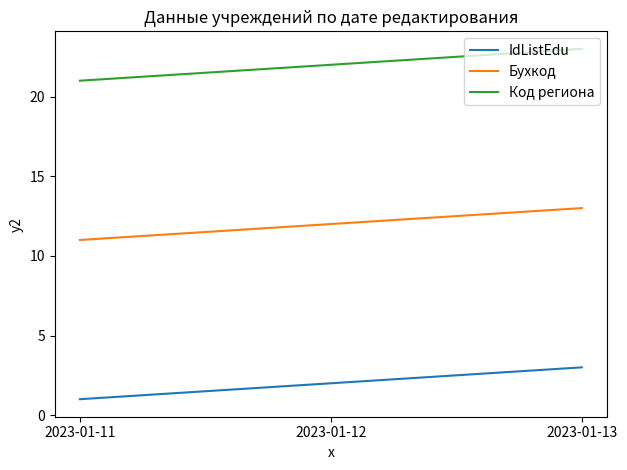

Where is IdListEdu nearest to the value 2?

2023-01-12